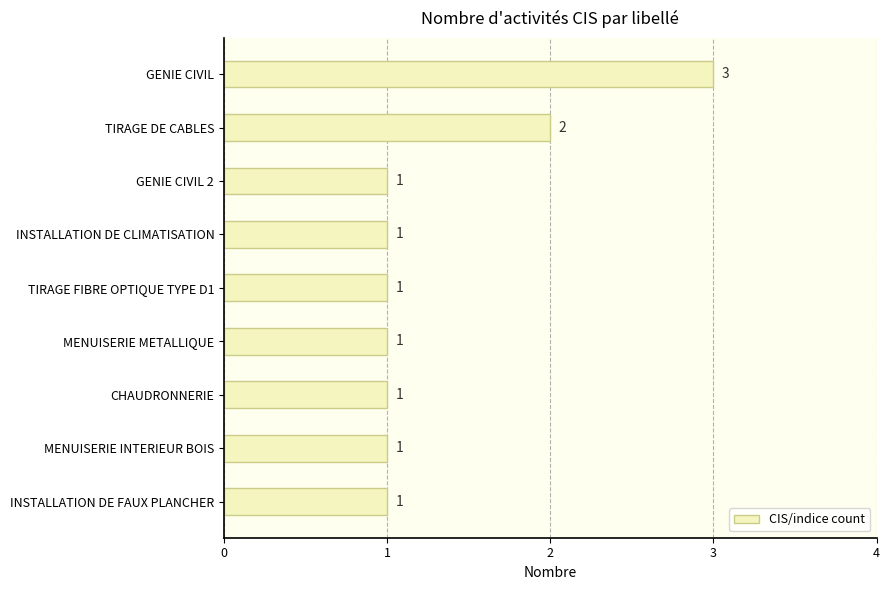

True or false: the data shows 1 at INSTALLATION DE FAUX PLANCHER.

True